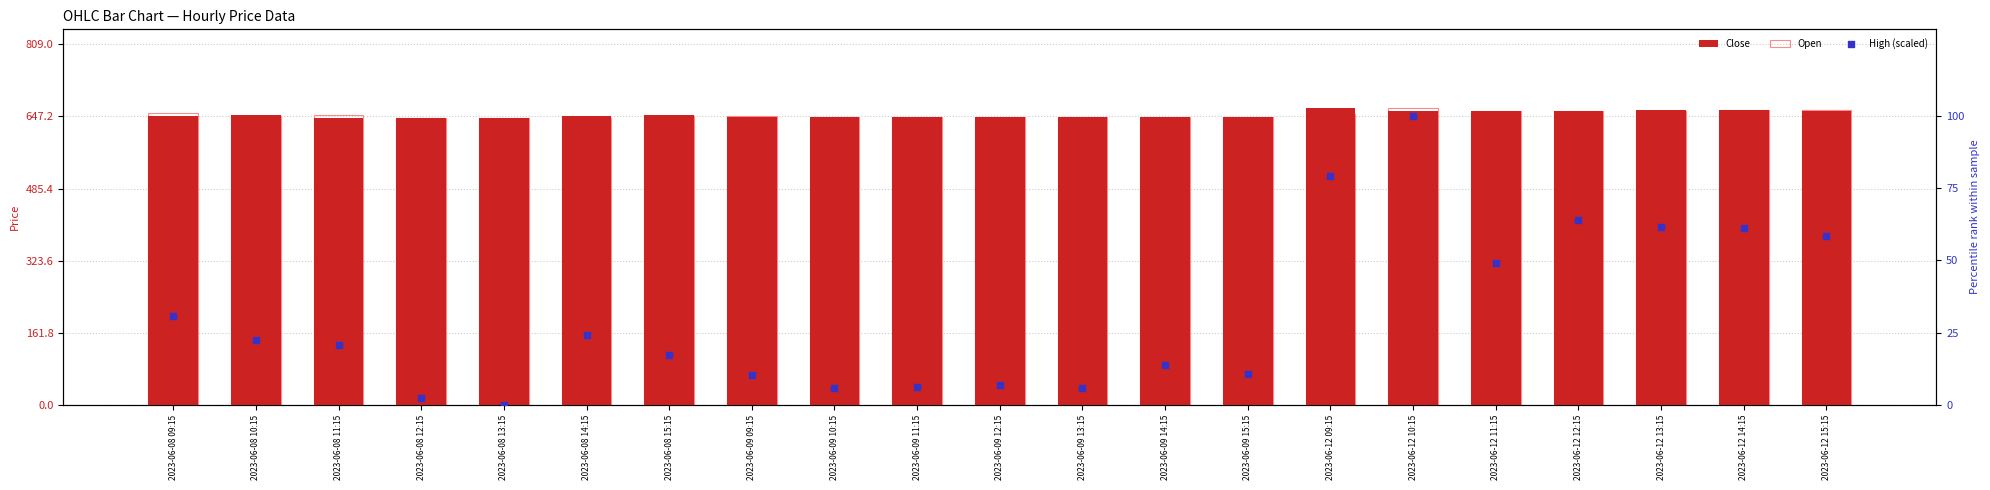

Which series has the widest spread of Y values?

High (scaled)